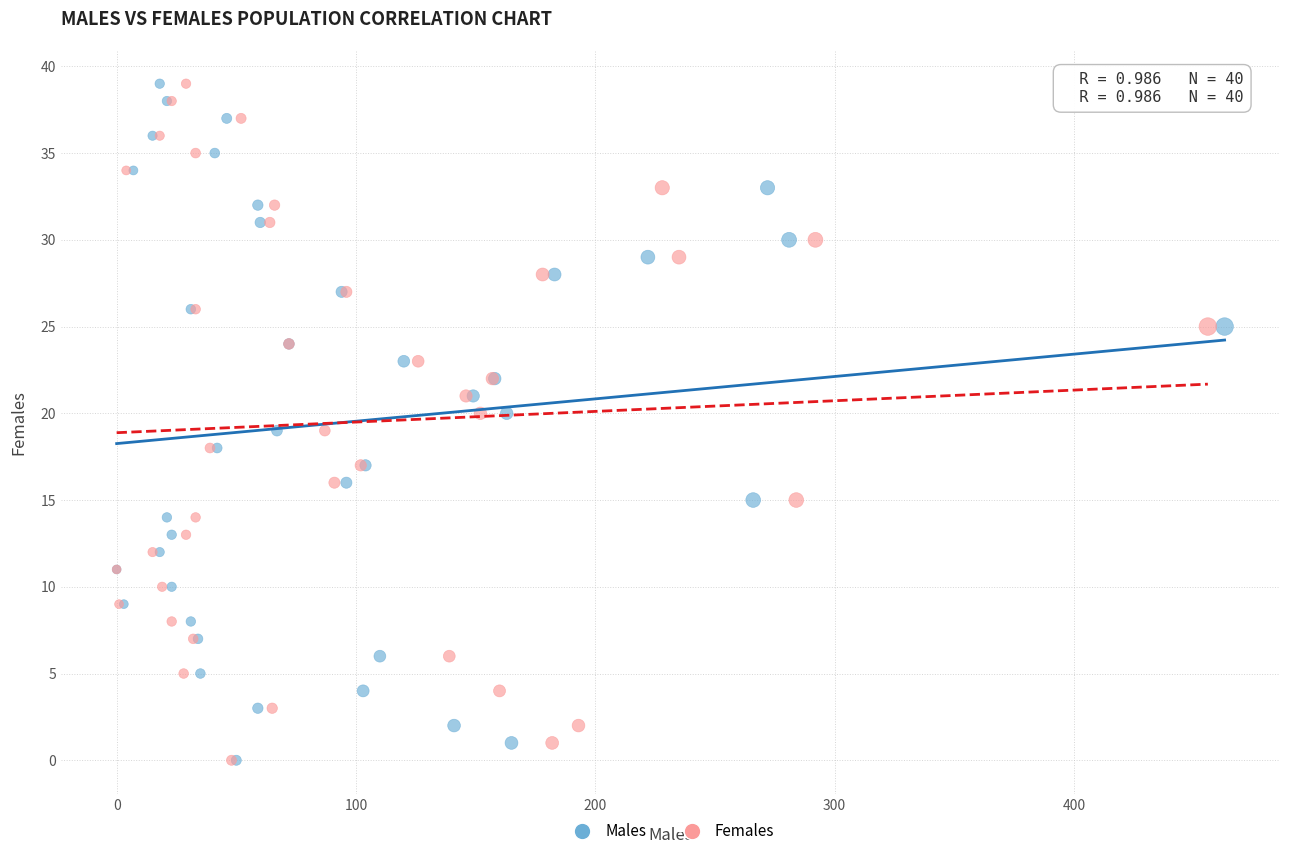

What are all the series names shown in the legend?

Males, Females